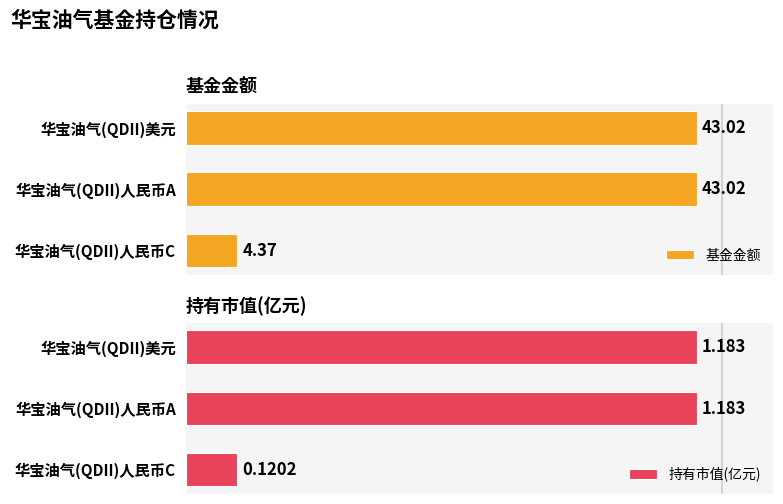

What is the lowest value of the 基金金额 series?

4.4